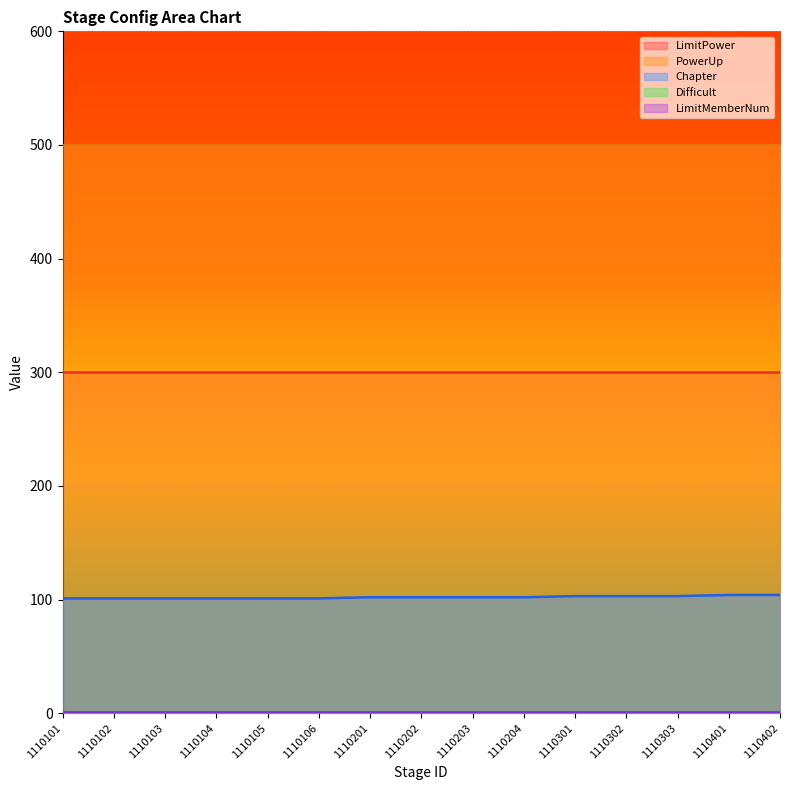

What is the average value of the PowerUp series?

500